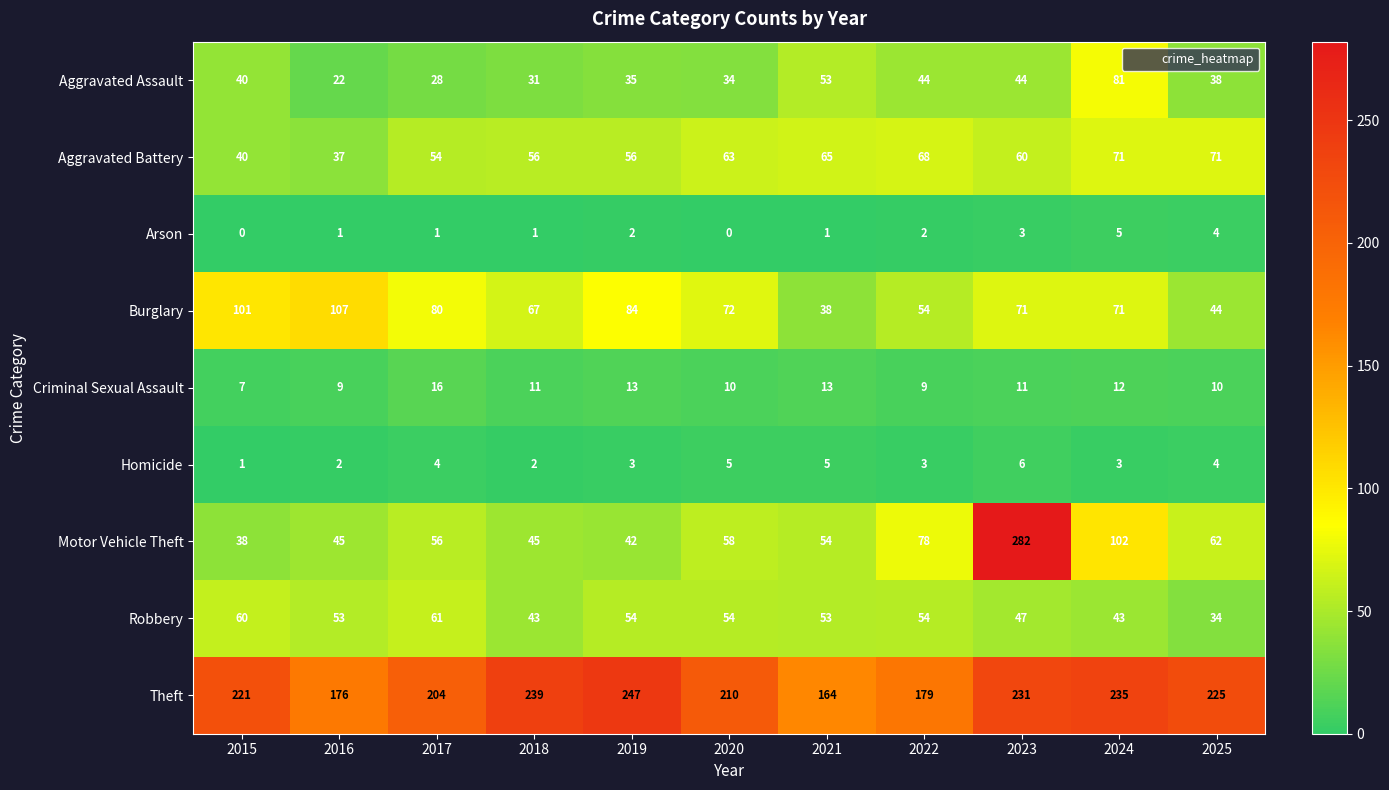

At which label does Aggravated Battery reach its minimum?

2016